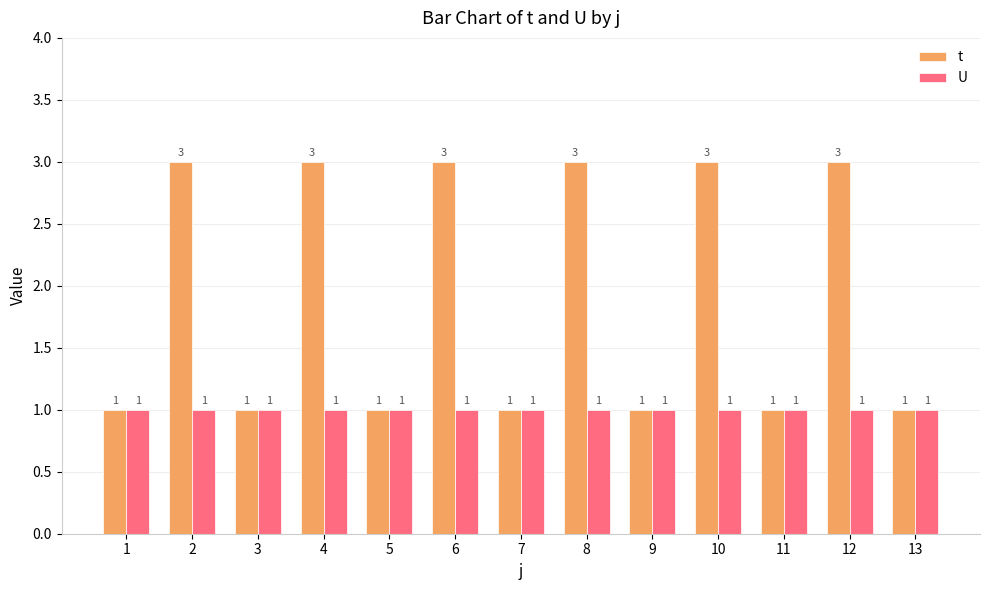

The t series shows 1 at 3. True or false?

True